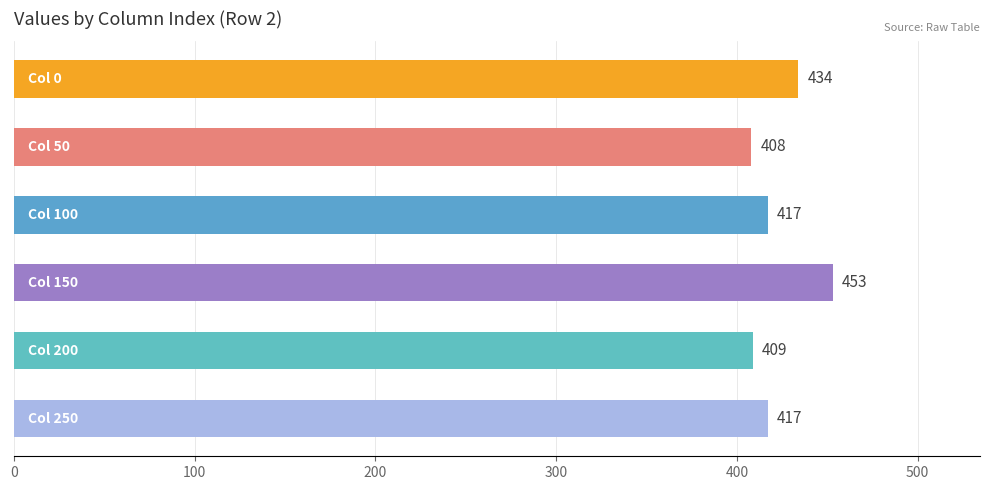

What is the smallest value displayed?

408